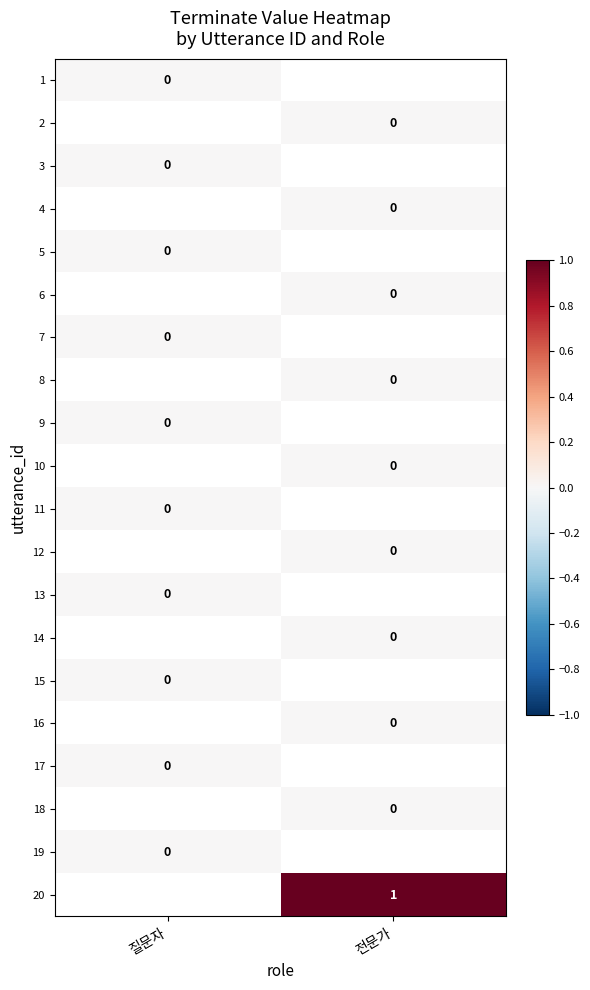

Which series has the largest range (max minus min)?

1